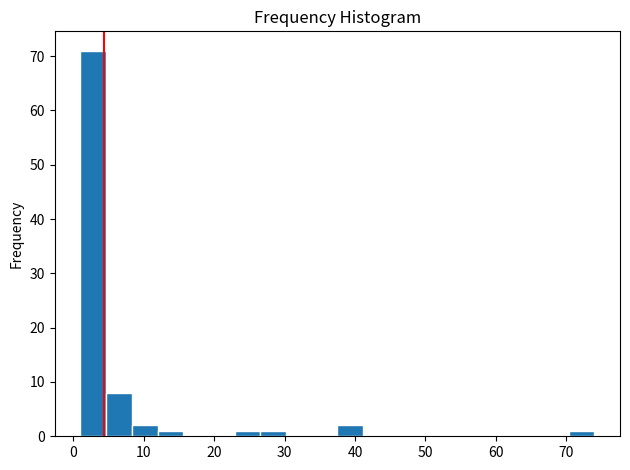

Around what value on the x-axis is the tallest bar? Give the approximate position of its centre, as read against the axis.

3